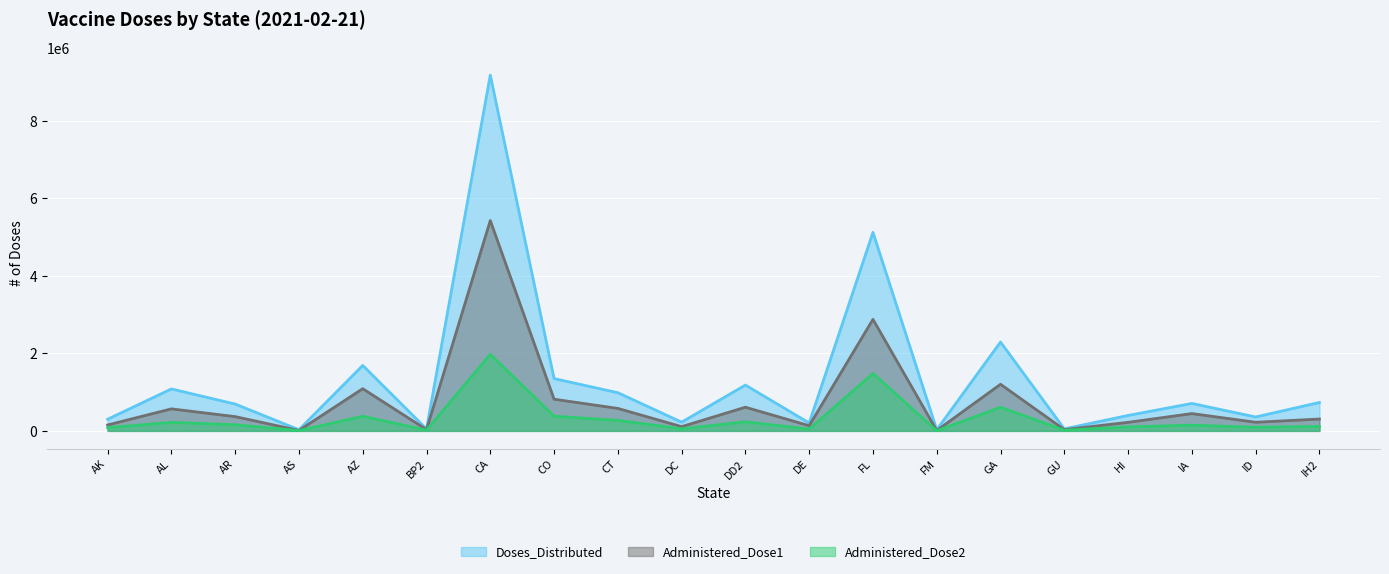

Where is the first local maximum for Administered_Dose1?

AL